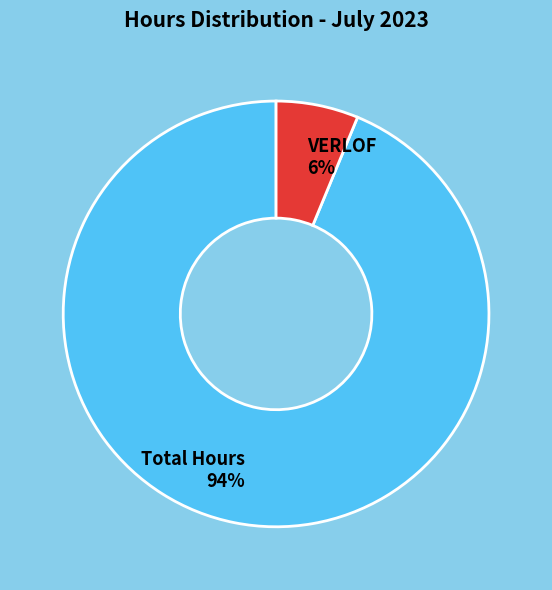

Which category has the biggest portion of the pie?

Total Hours